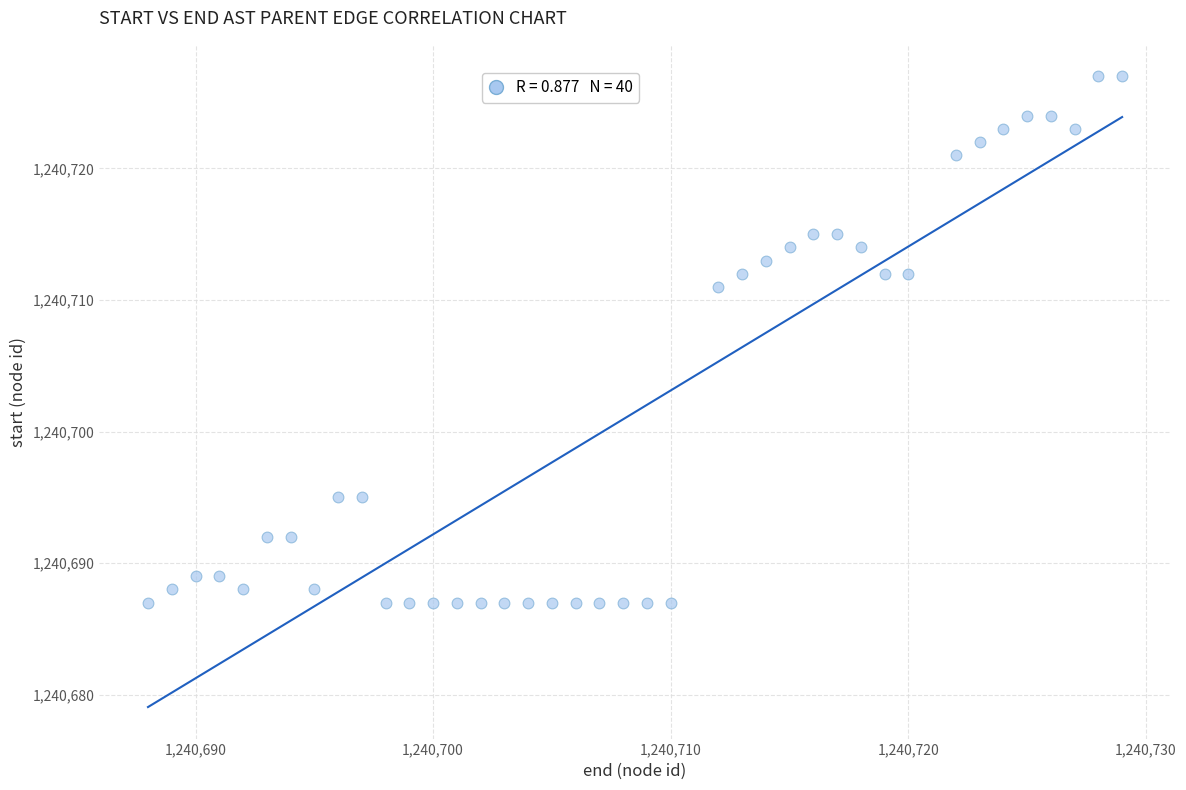

What Y value in the scatter plot is closest to 1240707?

1240711